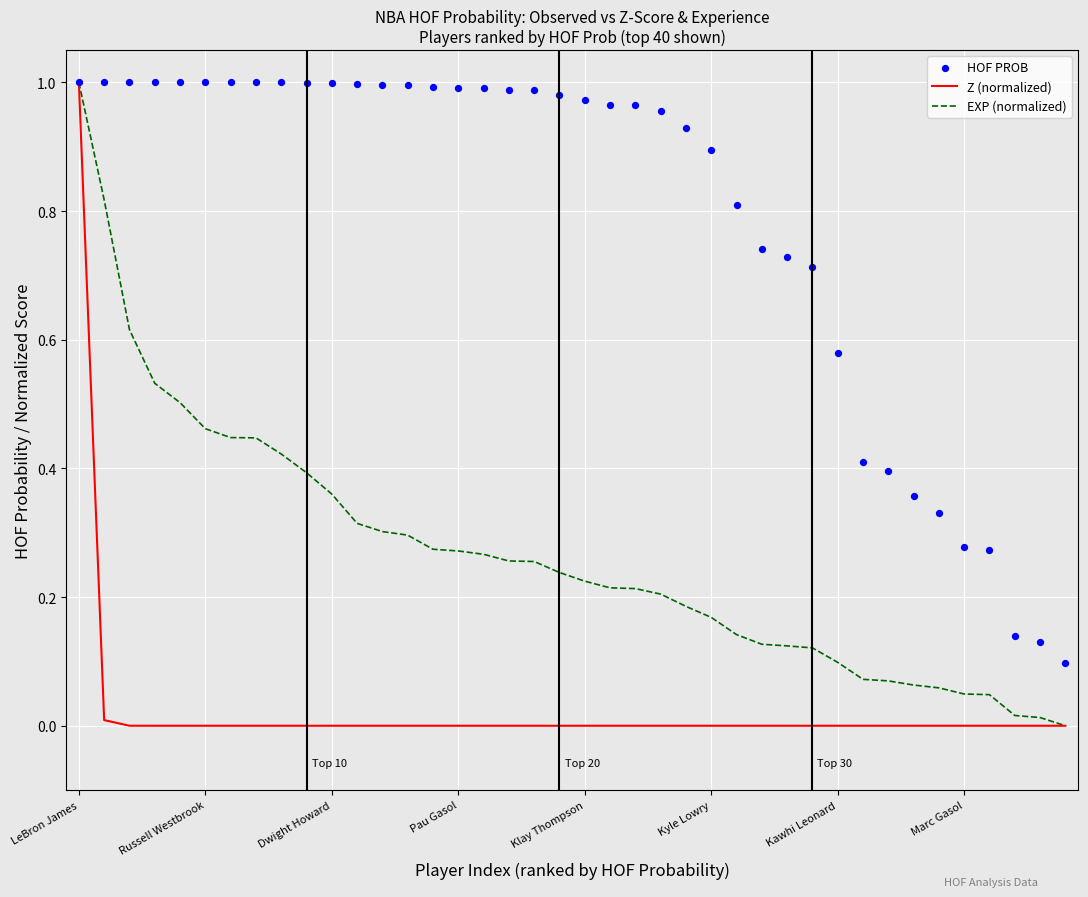

What is the maximum value for EXP (normalized)?

1.0